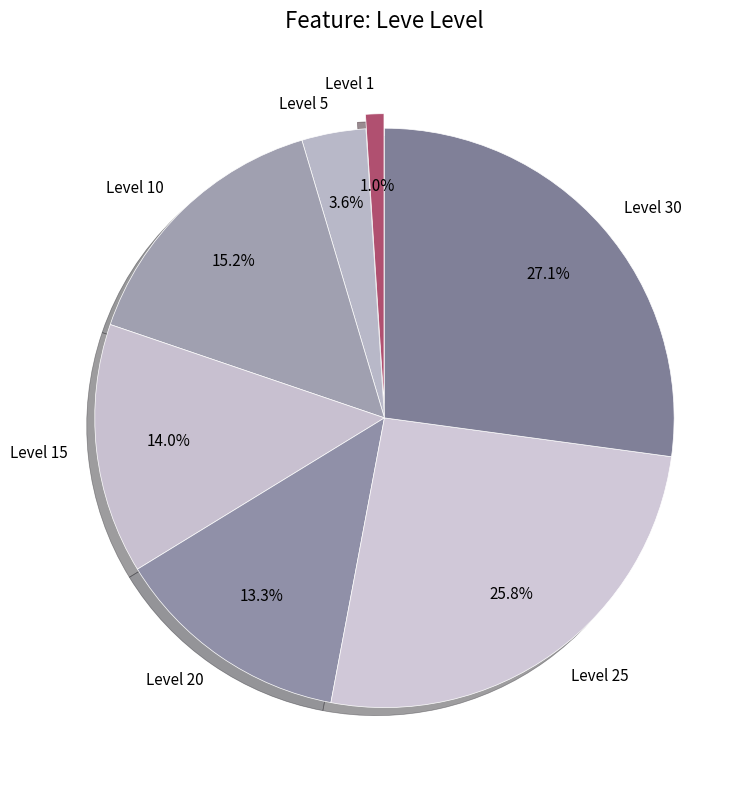

Count the number of slices in the pie.

7